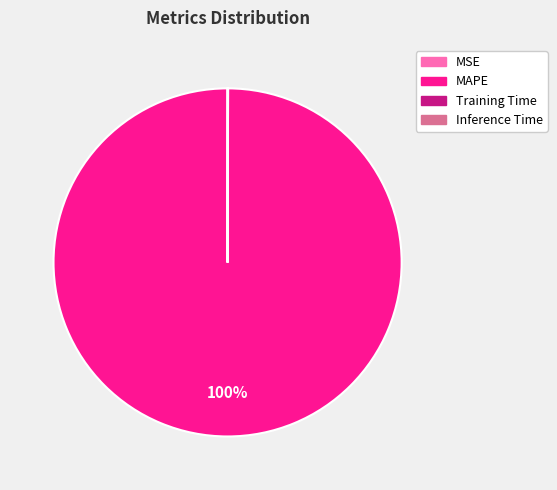

To the nearest percent, what is the difference between the largest and smallest slice percentages?

100%